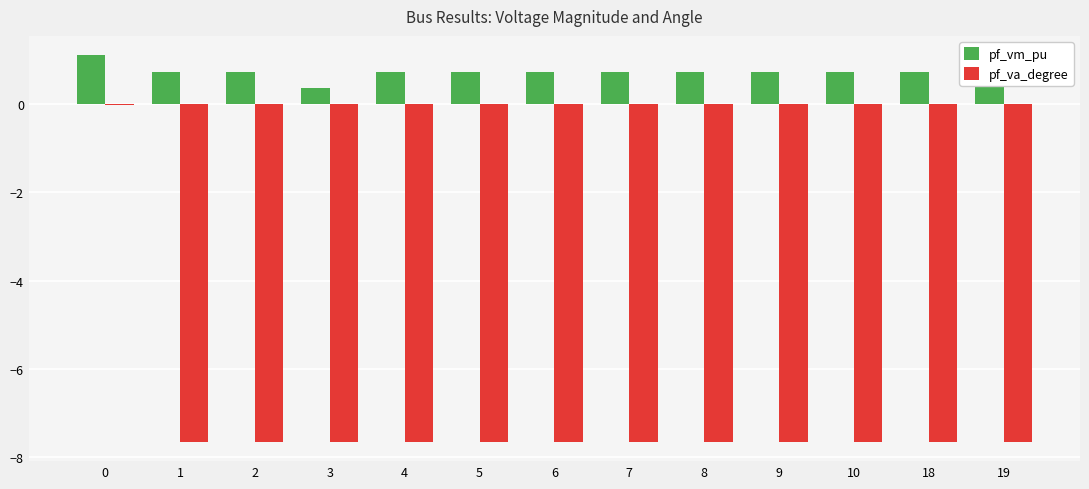

Which series has the widest spread of values?

pf_va_degree